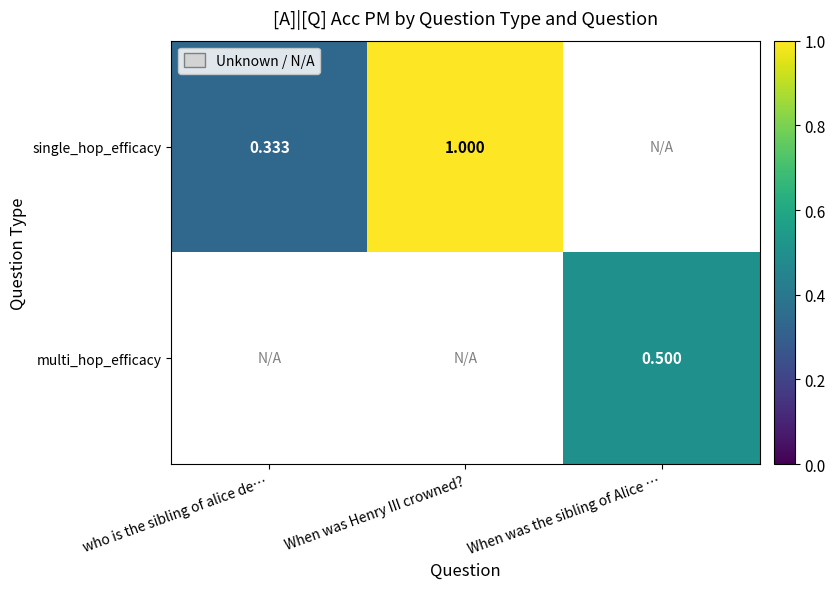

What is the minimum value shown in the chart?

0.3